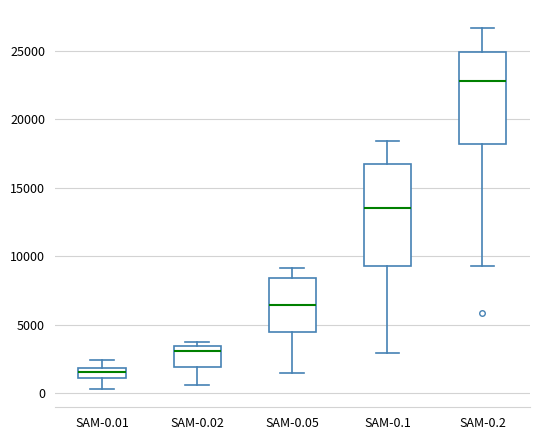

Which box has the lowest median line?

SAM-0.01